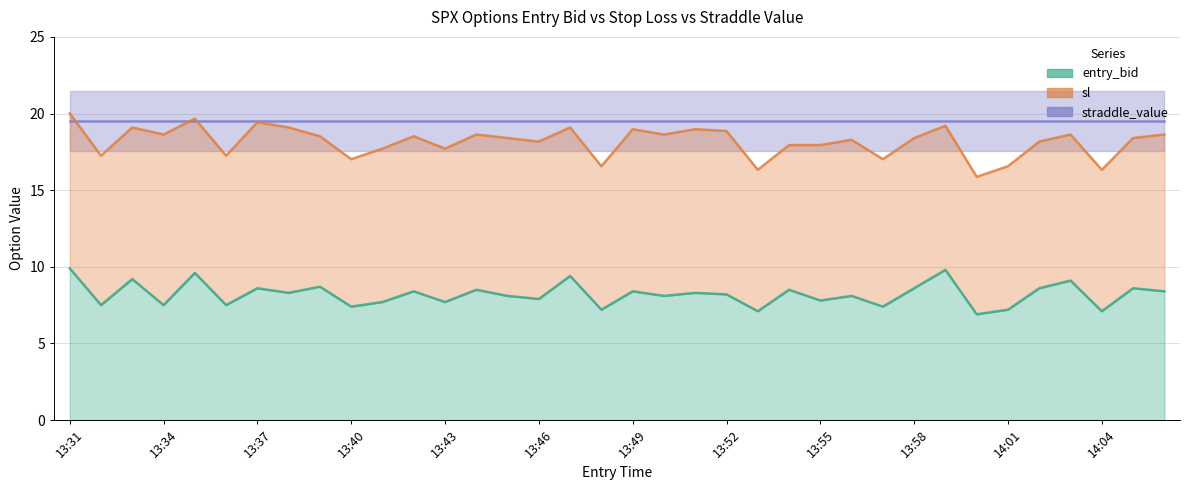

At which label does sl first exceed 18?

13:31